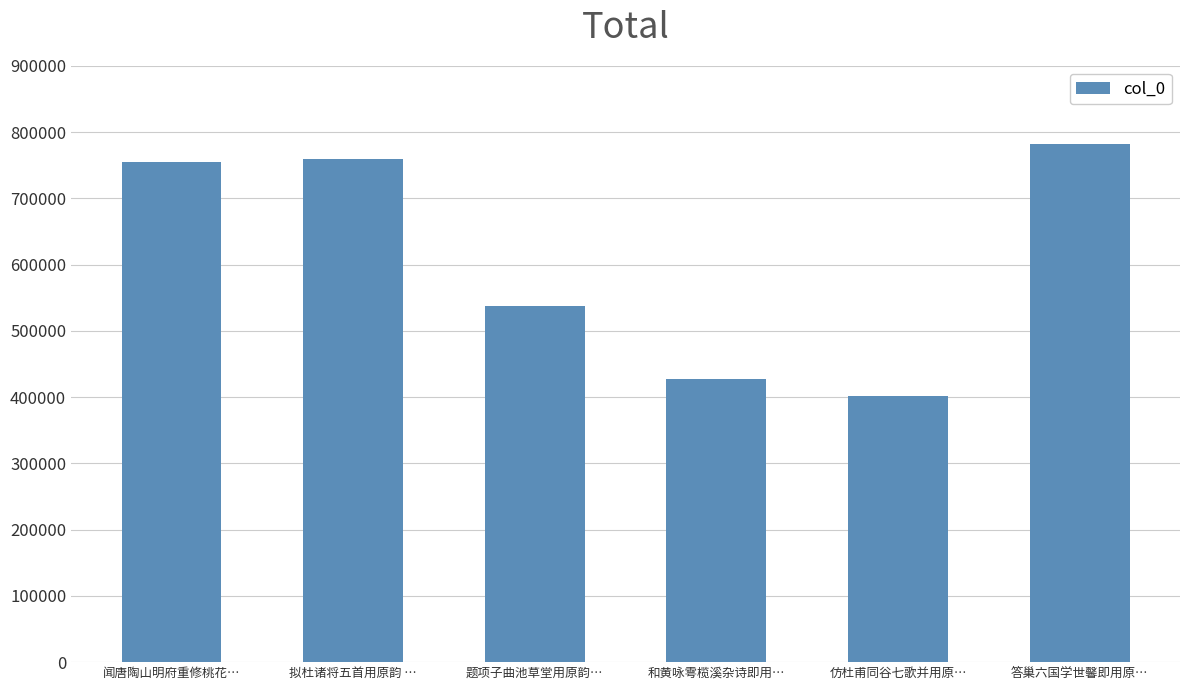

Which category has the lowest value across all series?

仿杜甫同谷七歌并用原…